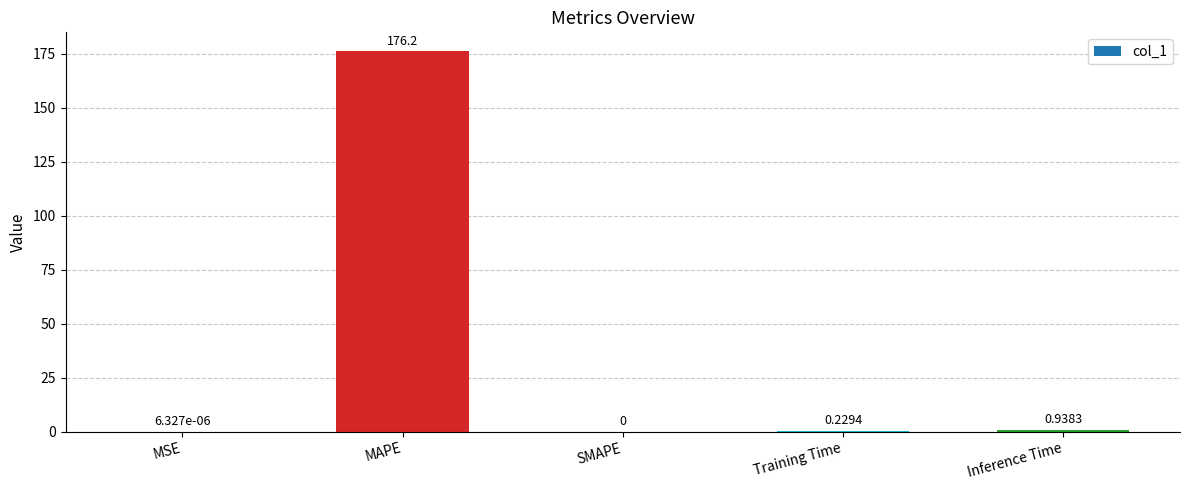

Between MAPE and Training Time, which is larger?

MAPE